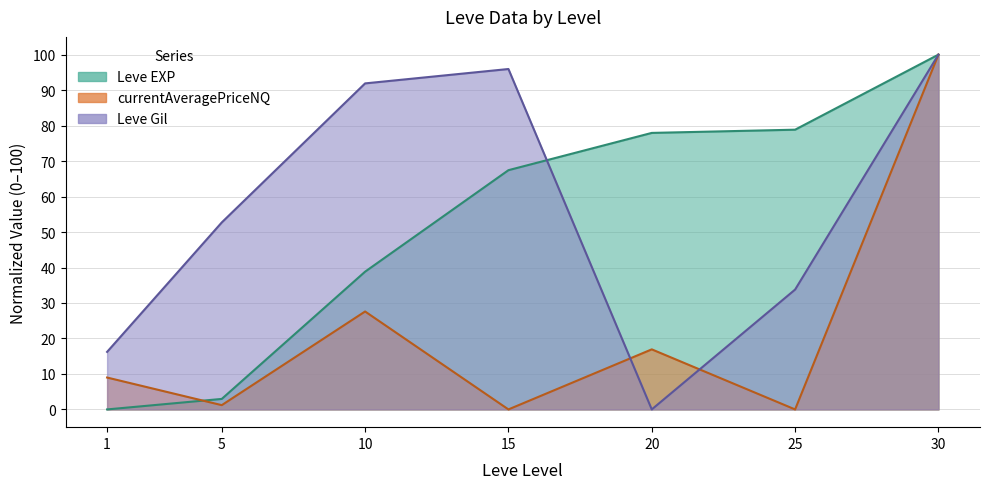

Reading left to right, what are all the values shown in this chart?

Leve EXP: 0.0	3.0	38.8	67.4	77.9	78.8	100.0
Leve Gil: 16.2	52.7	91.9	95.9	0.0	33.8	100.0
currentAveragePriceNQ: 9.0	1.2	27.6	0.0	16.9	0.0	100.0